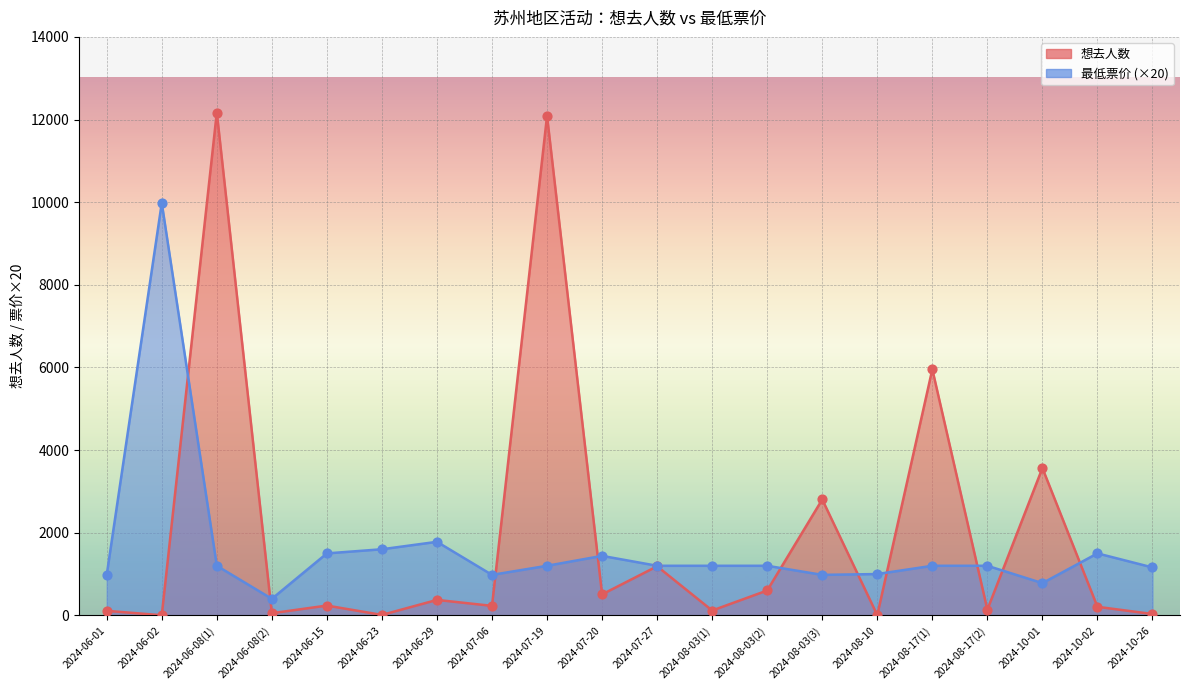

At how many categories does at least one series exceed 8578?

3